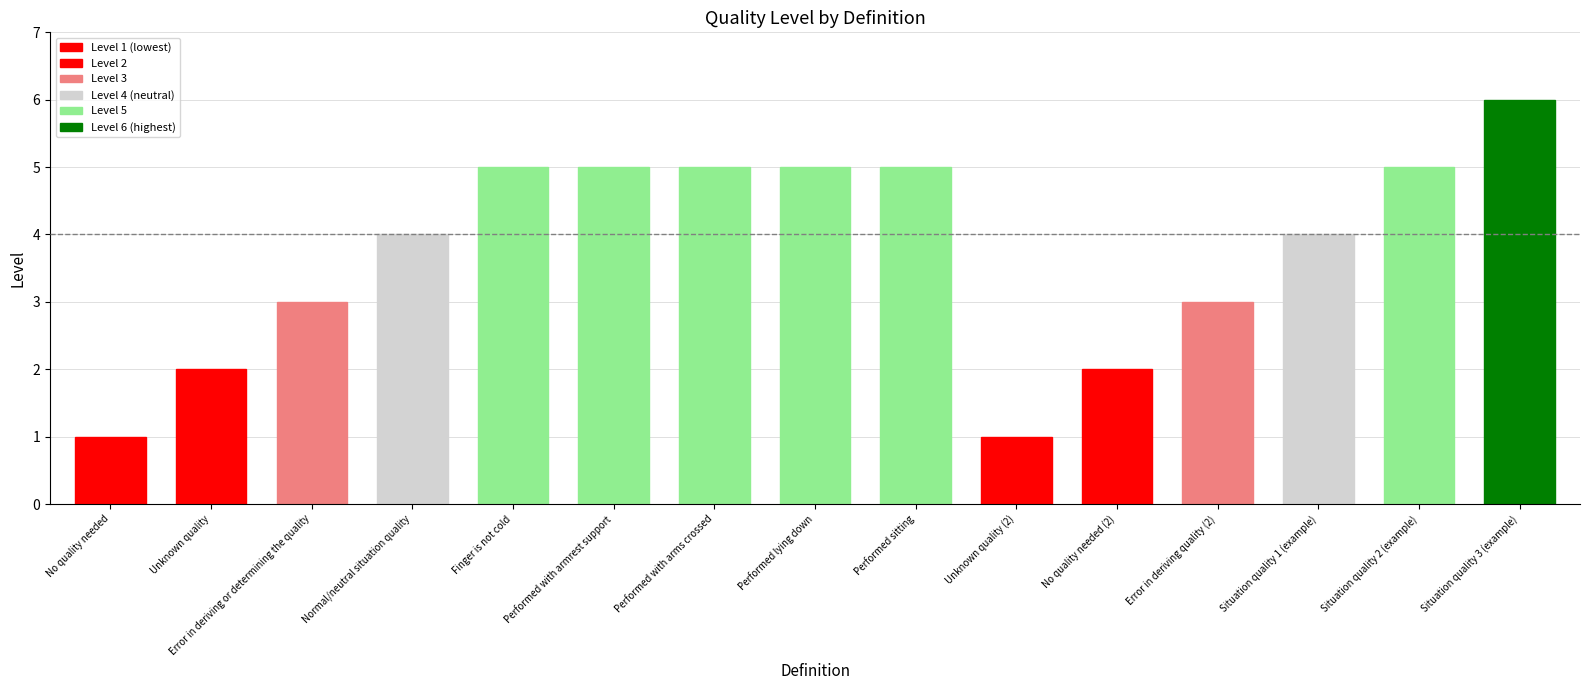

Rank the categories by value from highest to lowest.

Situation quality 3 (example), Finger is not cold, Performed with armrest support, Performed with arms crossed, Performed lying down, Performed sitting, Situation quality 2 (example), Normal/neutral situation quality, Situation quality 1 (example), Error in deriving or determining the quality, Error in deriving quality (2), Unknown quality, No quality needed (2), No quality needed, Unknown quality (2)